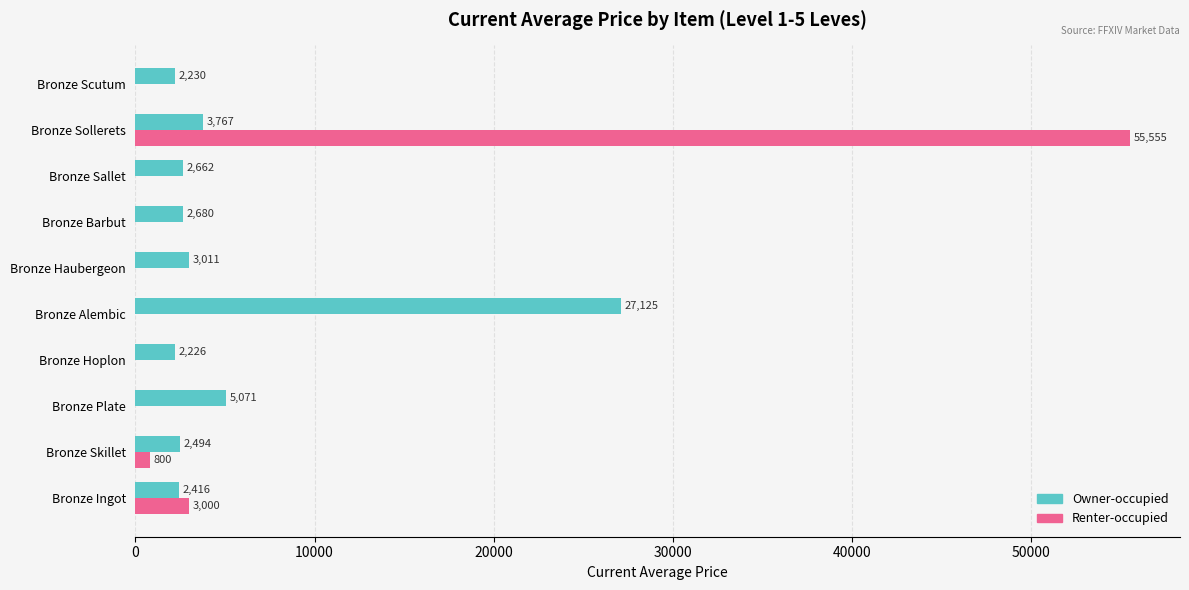

Which series has the largest total across all categories?

Renter-occupied